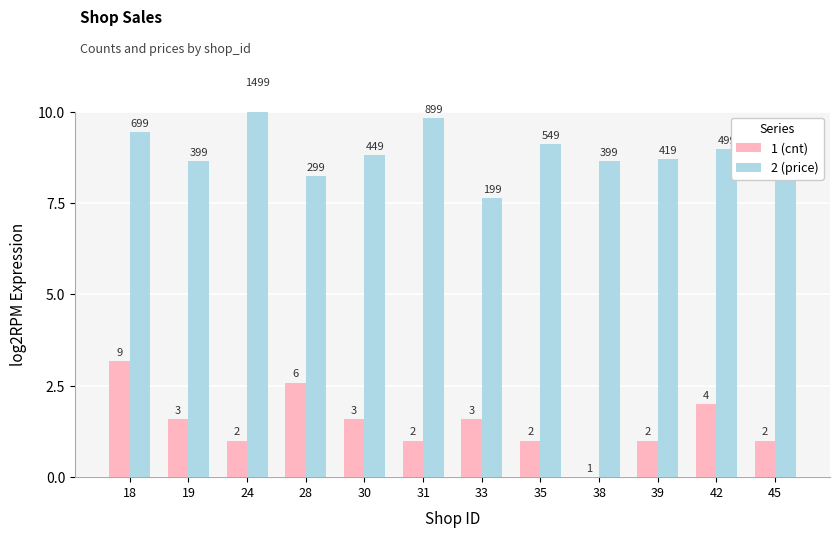

Is it true that item_price equals 8.6 at 19?

True